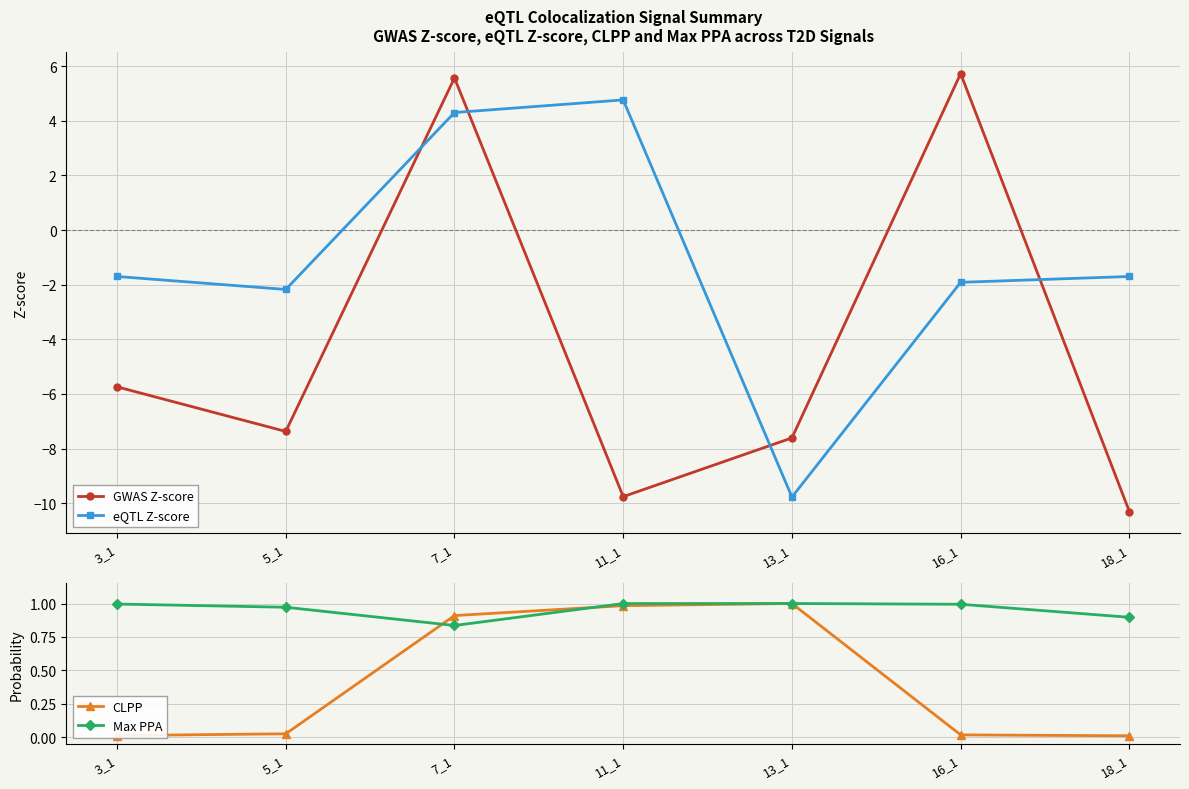

At how many categories does at least one series exceed 3?

3